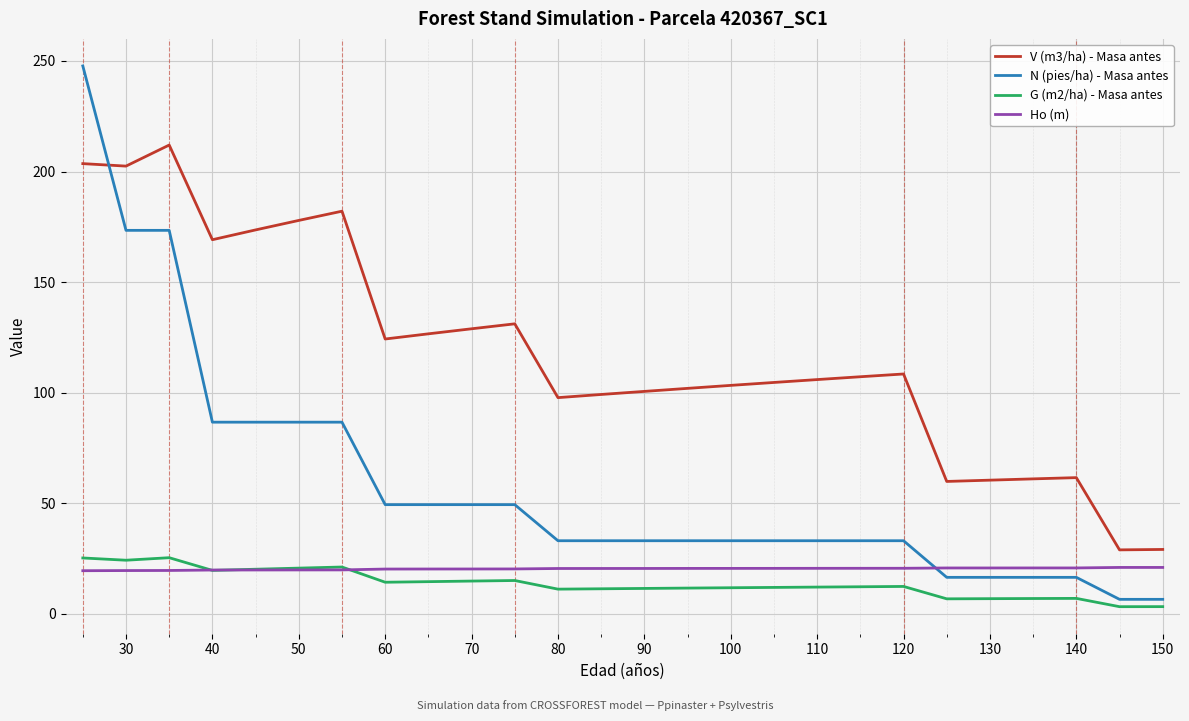

Which series ends up on top after the final intersection of G (m2/ha) - Masa antes and Ho (m)?

Ho (m)